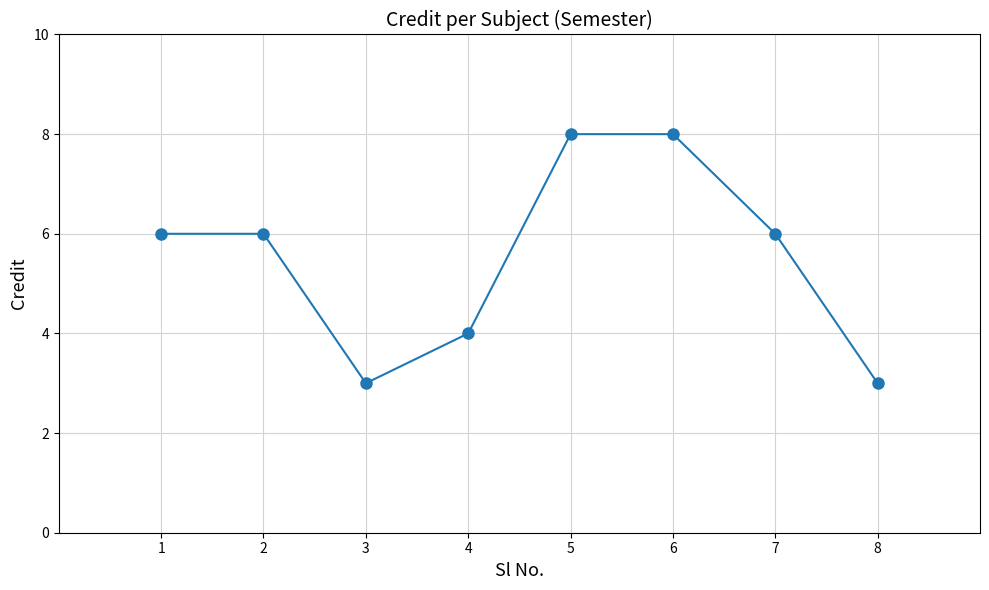

What is the value of the 8th point from the left?

3